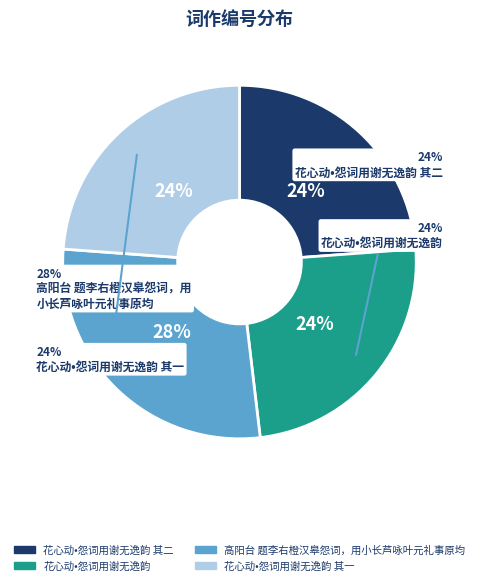

Do 高阳台 题李右橙汉皋怨词，用小长芦咏叶元礼事原均 and 花心动•怨词用谢无逸韵 其二 together represent more than half of the pie?

Yes